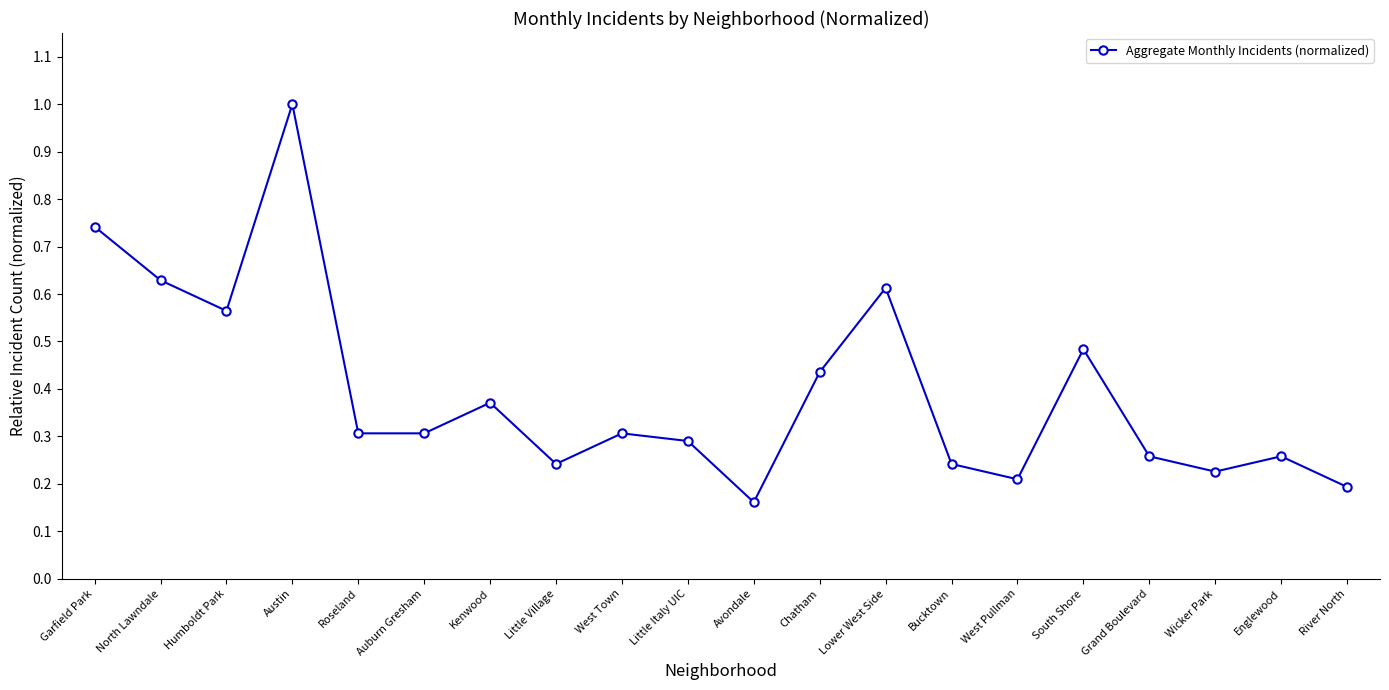

What is the change in value from Auburn Gresham to Bucktown?

-0.1